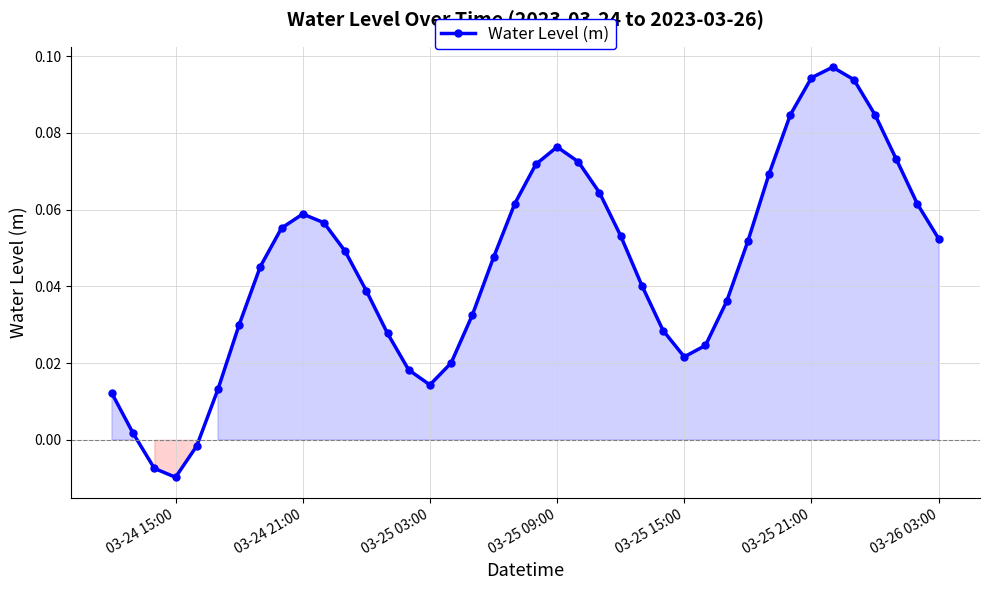

What is the sum of all values?

1.8